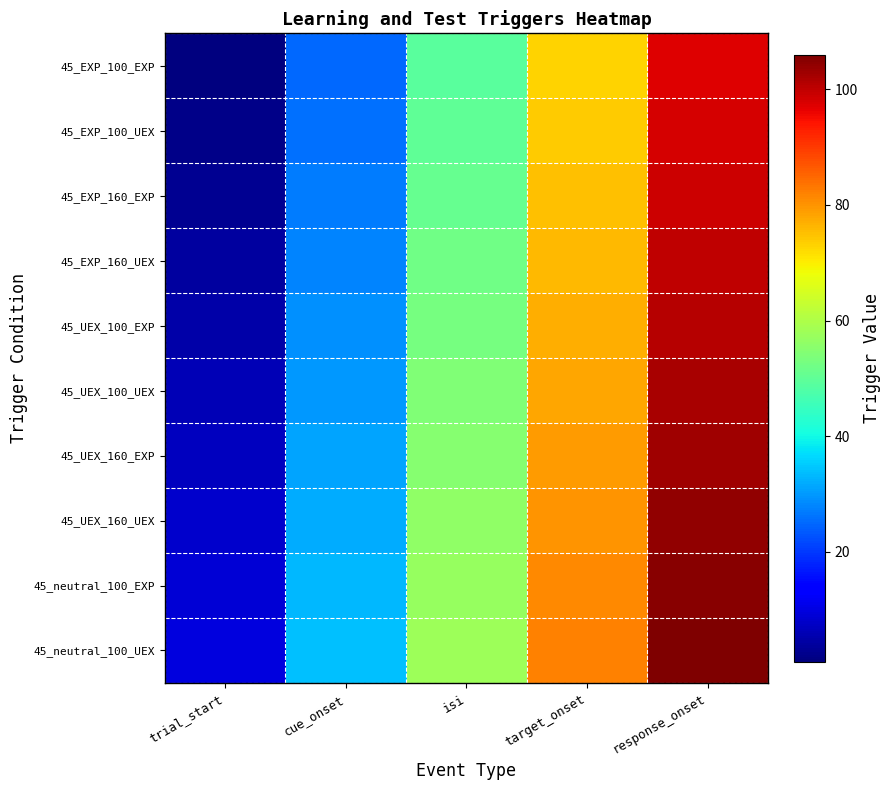

Count the number of data series in this chart.

10